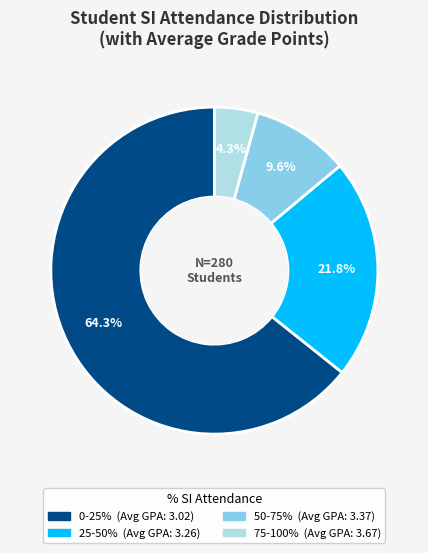

How many segments does this pie chart have?

4